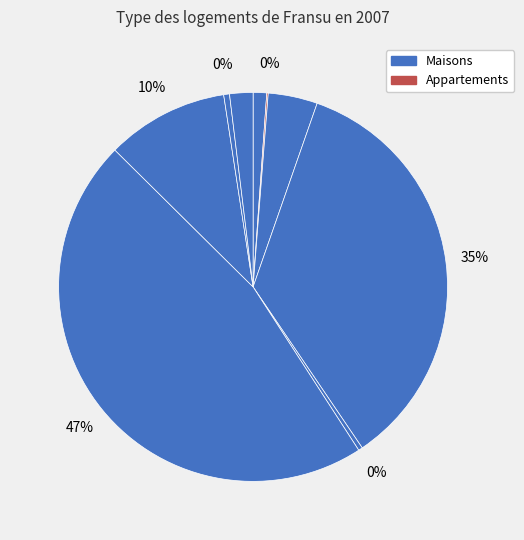

How many slices are in this pie chart?

9